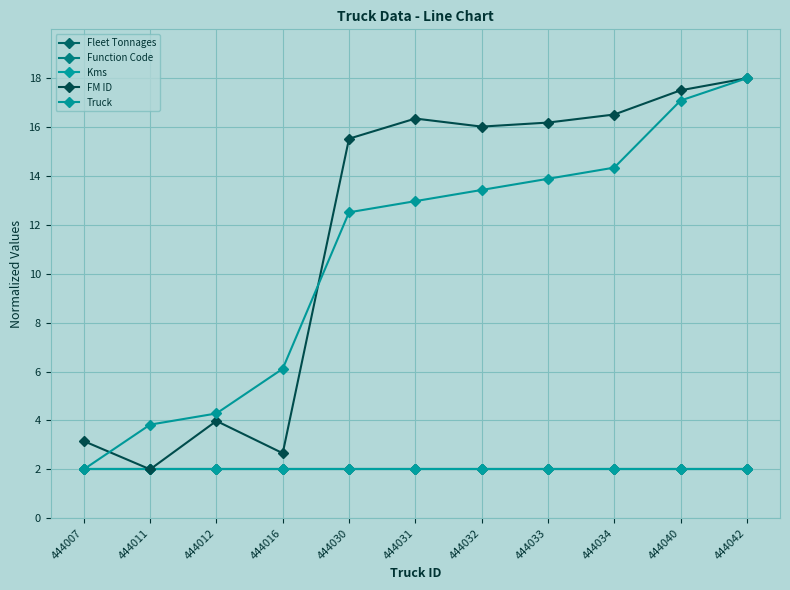

What is the value of the Function Code point at the 3rd from the left?

2.0